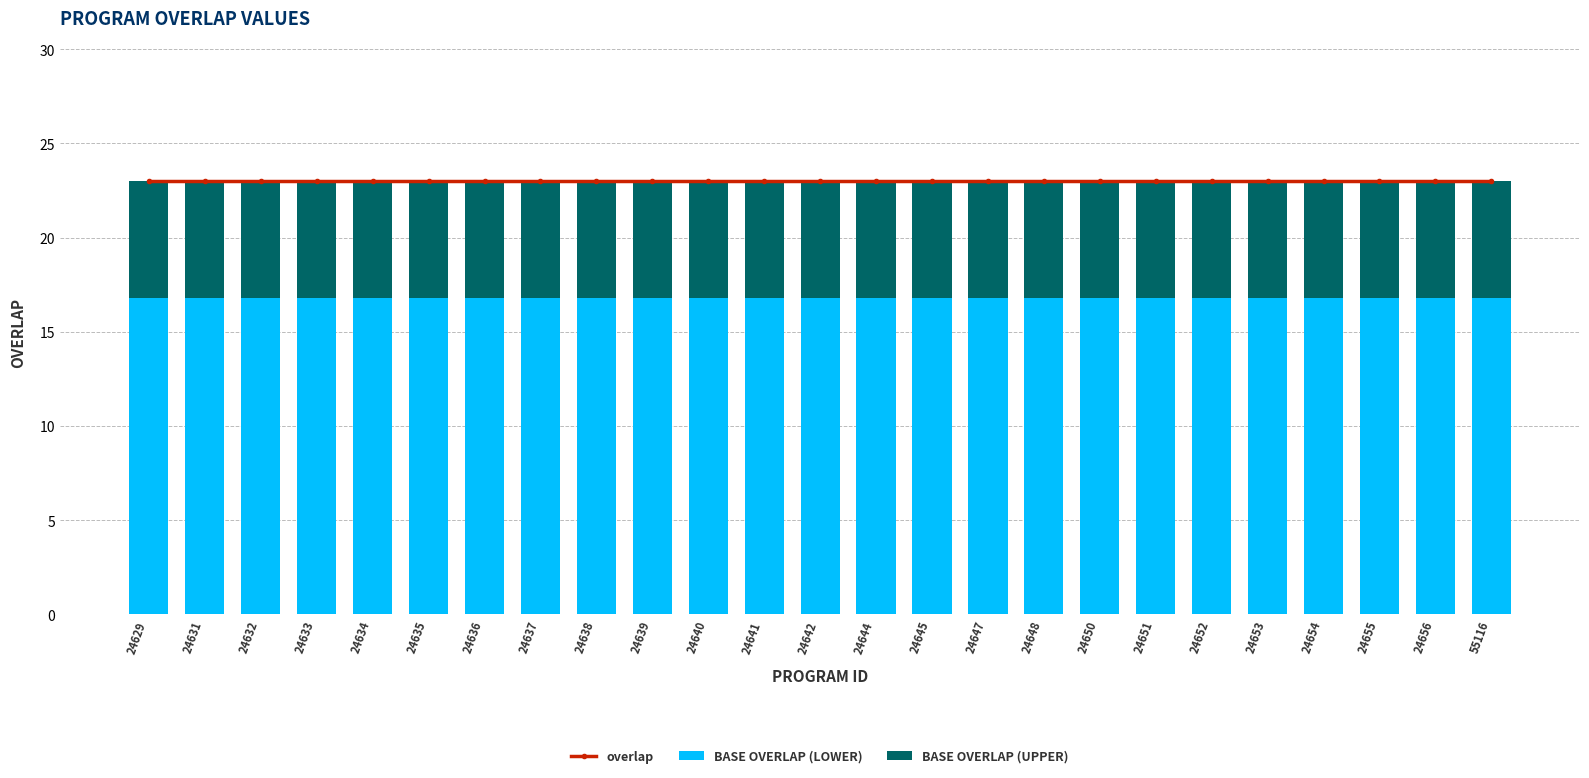

Reading right to left, what are all the values shown in this chart?

overlap: 23.0	23.0	23.0	23.0	23.0	23.0	23.0	23.0	23.0	23.0	23.0	23.0	23.0	23.0	23.0	23.0	23.0	23.0	23.0	23.0	23.0	23.0	23.0	23.0	23.0
BASE OVERLAP (LOWER): 16.8	16.8	16.8	16.8	16.8	16.8	16.8	16.8	16.8	16.8	16.8	16.8	16.8	16.8	16.8	16.8	16.8	16.8	16.8	16.8	16.8	16.8	16.8	16.8	16.8
BASE OVERLAP (UPPER): 6.2	6.2	6.2	6.2	6.2	6.2	6.2	6.2	6.2	6.2	6.2	6.2	6.2	6.2	6.2	6.2	6.2	6.2	6.2	6.2	6.2	6.2	6.2	6.2	6.2